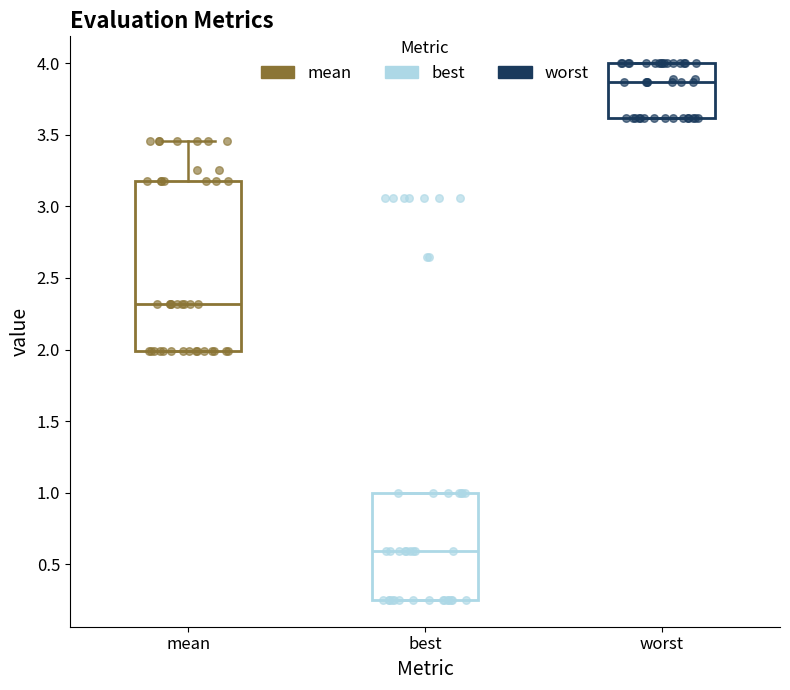

Which box has the highest median line?

worst